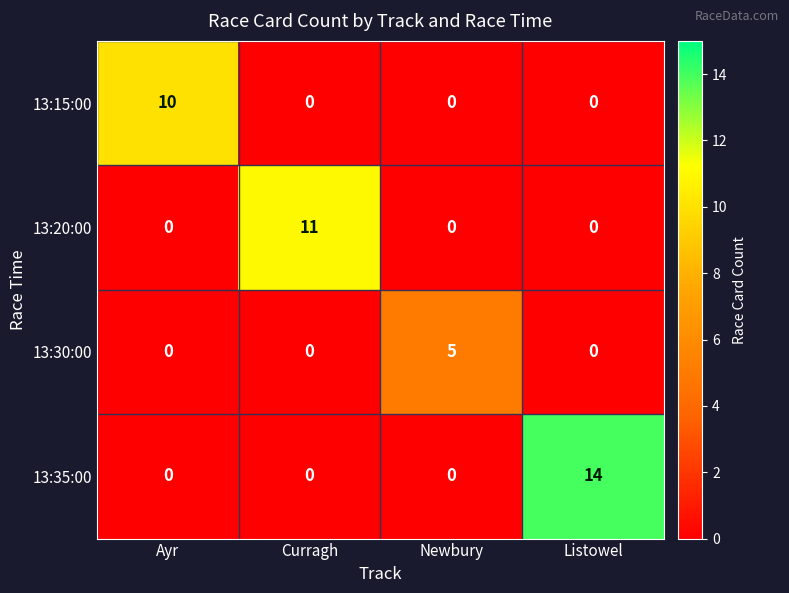

What is the total value across all series at Listowel?

14